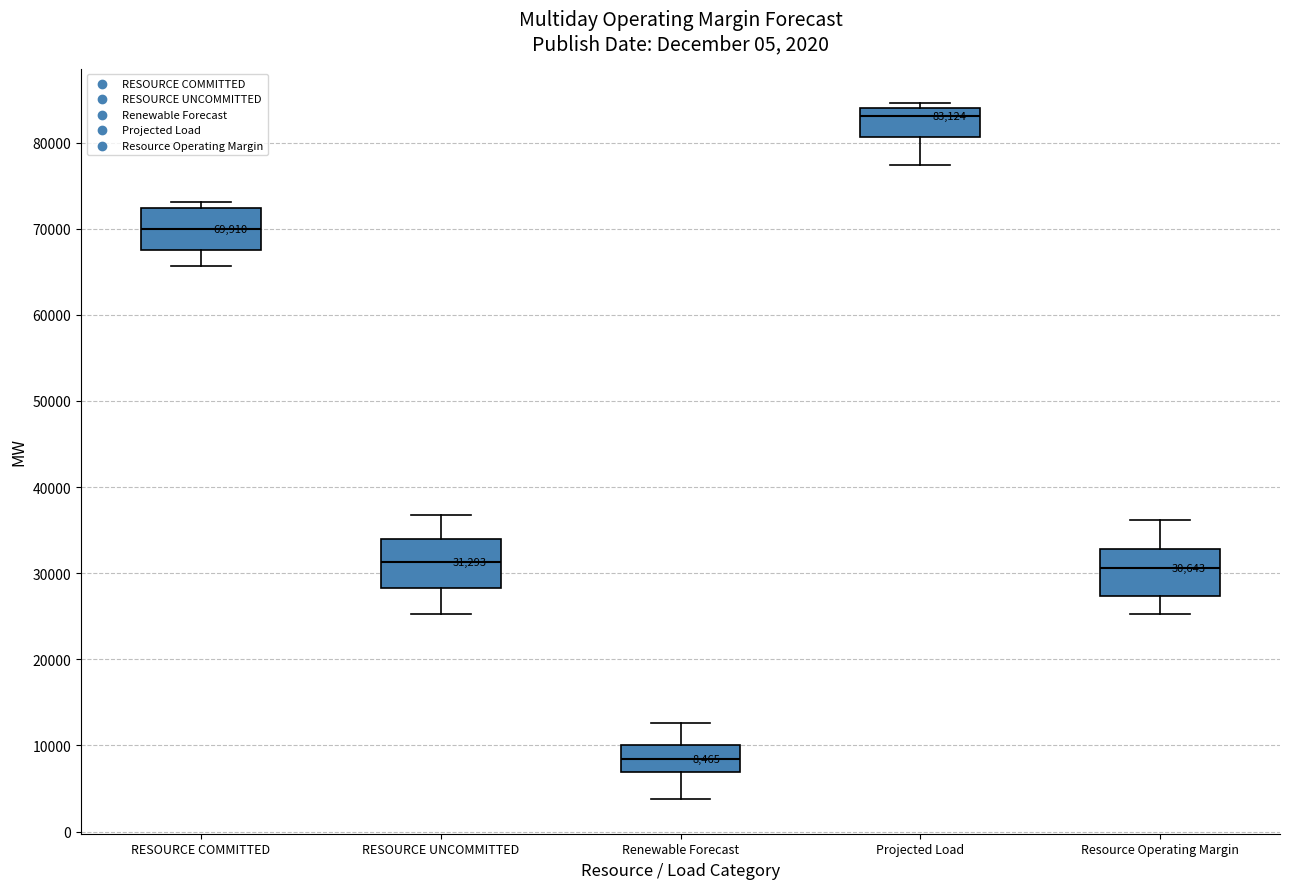

Which box's median line is the highest?

Projected Load